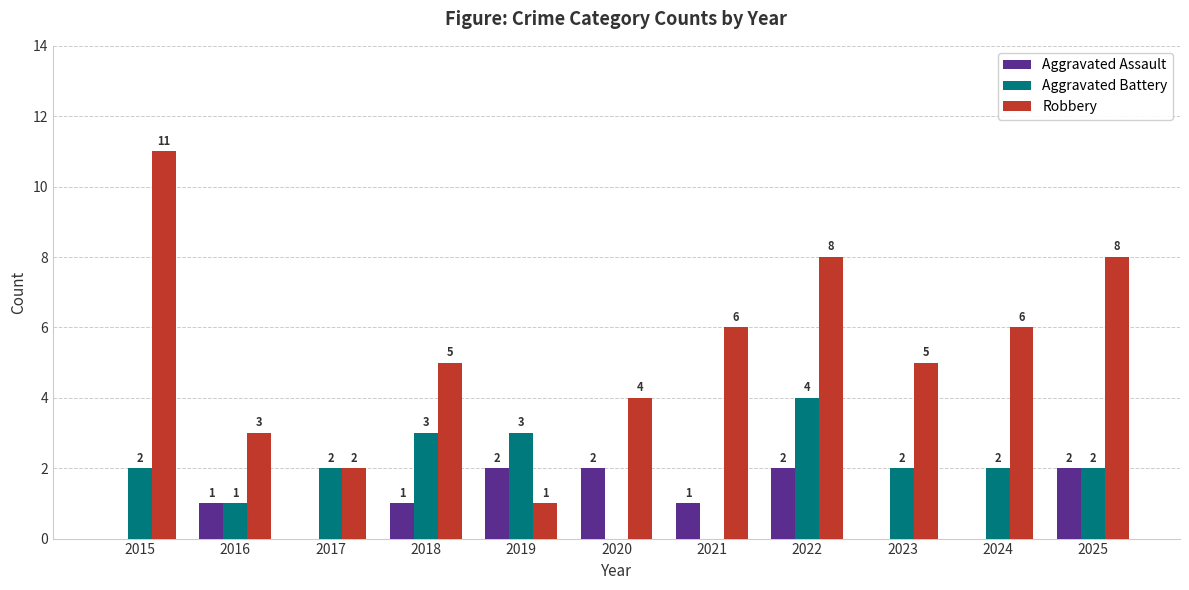

How many Aggravated Assault values are between 0 and 2?

11